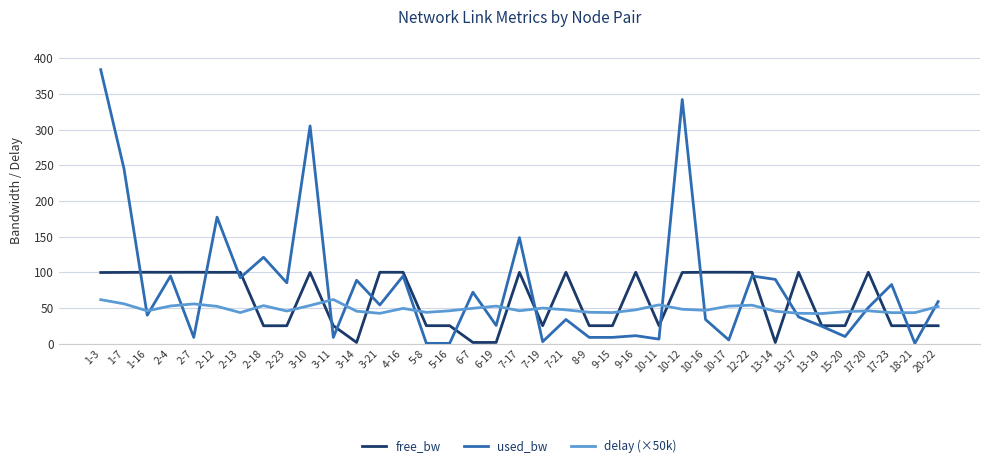

Between which two adjacent categories do free_bw and used_bw first intersect?

1-7 and 1-16